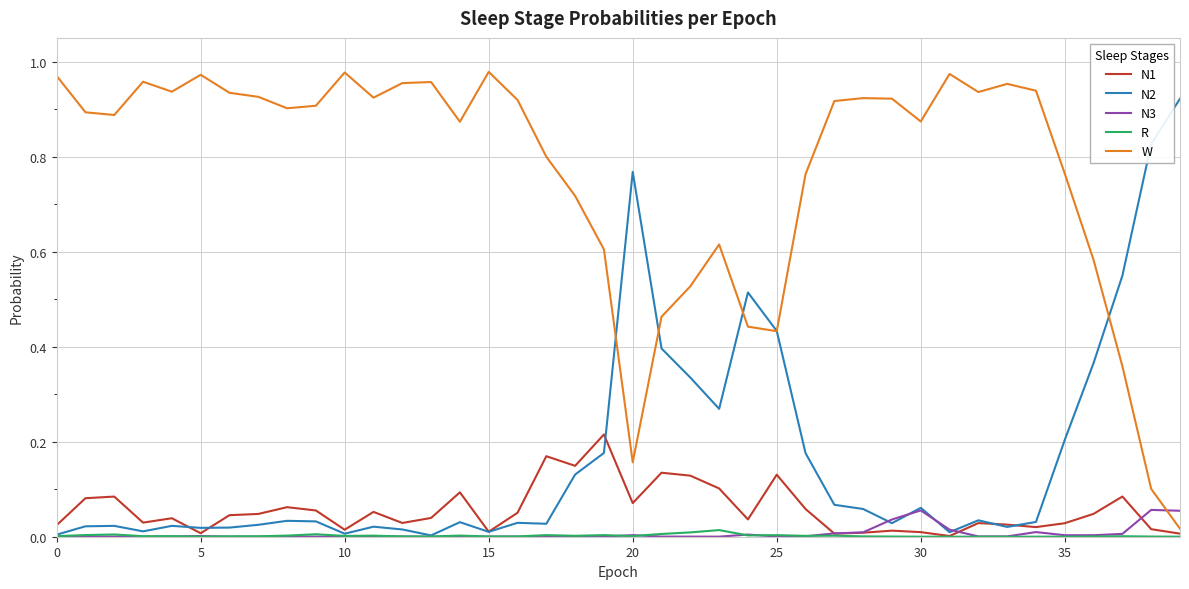

Which series has the largest total across all categories?

W